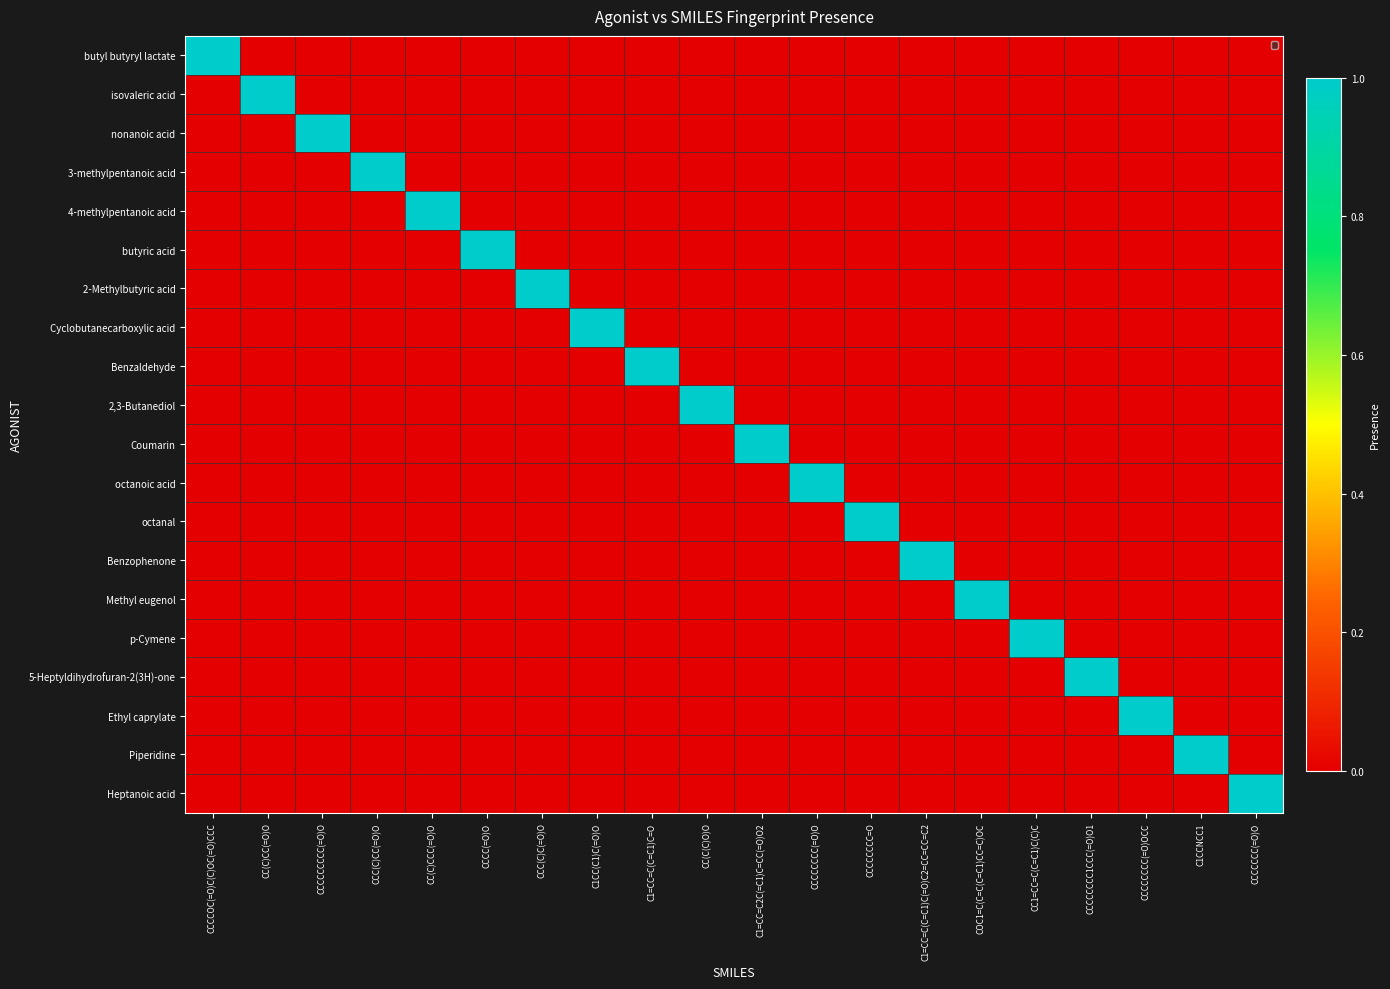

Reading left to right, transcribe all the data shown in this chart.

butyl butyryl lactate: CCCCOC(=O)C(C)OC(=O)CCC=1	CC(C)CC(=O)O=0	CCCCCCCCC(=O)O=0	CCC(C)CC(=O)O=0	CC(C)CCC(=O)O=0	CCCC(=O)O=0	CCC(C)C(=O)O=0	C1CC(C1)C(=O)O=0	C1=CC=C(C=C1)C=O=0	CC(C(C)O)O=0	C1=CC=C2C(=C1)C=CC(=O)O2=0	CCCCCCCC(=O)O=0	CCCCCCCC=O=0	C1=CC=C(C=C1)C(=O)C2=CC=CC=C2=0	COC1=C(C=C(C=C1)CC=C)OC=0	CC1=CC=C(C=C1)C(C)C=0	CCCCCCCC1CCC(=O)O1=0	CCCCCCCC(=O)OCC=0	C1CCNCC1=0	CCCCCCC(=O)O=0
isovaleric acid: CCCCOC(=O)C(C)OC(=O)CCC=0	CC(C)CC(=O)O=1	CCCCCCCCC(=O)O=0	CCC(C)CC(=O)O=0	CC(C)CCC(=O)O=0	CCCC(=O)O=0	CCC(C)C(=O)O=0	C1CC(C1)C(=O)O=0	C1=CC=C(C=C1)C=O=0	CC(C(C)O)O=0	C1=CC=C2C(=C1)C=CC(=O)O2=0	CCCCCCCC(=O)O=0	CCCCCCCC=O=0	C1=CC=C(C=C1)C(=O)C2=CC=CC=C2=0	COC1=C(C=C(C=C1)CC=C)OC=0	CC1=CC=C(C=C1)C(C)C=0	CCCCCCCC1CCC(=O)O1=0	CCCCCCCC(=O)OCC=0	C1CCNCC1=0	CCCCCCC(=O)O=0
nonanoic acid: CCCCOC(=O)C(C)OC(=O)CCC=0	CC(C)CC(=O)O=0	CCCCCCCCC(=O)O=1	CCC(C)CC(=O)O=0	CC(C)CCC(=O)O=0	CCCC(=O)O=0	CCC(C)C(=O)O=0	C1CC(C1)C(=O)O=0	C1=CC=C(C=C1)C=O=0	CC(C(C)O)O=0	C1=CC=C2C(=C1)C=CC(=O)O2=0	CCCCCCCC(=O)O=0	CCCCCCCC=O=0	C1=CC=C(C=C1)C(=O)C2=CC=CC=C2=0	COC1=C(C=C(C=C1)CC=C)OC=0	CC1=CC=C(C=C1)C(C)C=0	CCCCCCCC1CCC(=O)O1=0	CCCCCCCC(=O)OCC=0	C1CCNCC1=0	CCCCCCC(=O)O=0
3-methylpentanoic acid: CCCCOC(=O)C(C)OC(=O)CCC=0	CC(C)CC(=O)O=0	CCCCCCCCC(=O)O=0	CCC(C)CC(=O)O=1	CC(C)CCC(=O)O=0	CCCC(=O)O=0	CCC(C)C(=O)O=0	C1CC(C1)C(=O)O=0	C1=CC=C(C=C1)C=O=0	CC(C(C)O)O=0	C1=CC=C2C(=C1)C=CC(=O)O2=0	CCCCCCCC(=O)O=0	CCCCCCCC=O=0	C1=CC=C(C=C1)C(=O)C2=CC=CC=C2=0	COC1=C(C=C(C=C1)CC=C)OC=0	CC1=CC=C(C=C1)C(C)C=0	CCCCCCCC1CCC(=O)O1=0	CCCCCCCC(=O)OCC=0	C1CCNCC1=0	CCCCCCC(=O)O=0
4-methylpentanoic acid: CCCCOC(=O)C(C)OC(=O)CCC=0	CC(C)CC(=O)O=0	CCCCCCCCC(=O)O=0	CCC(C)CC(=O)O=0	CC(C)CCC(=O)O=1	CCCC(=O)O=0	CCC(C)C(=O)O=0	C1CC(C1)C(=O)O=0	C1=CC=C(C=C1)C=O=0	CC(C(C)O)O=0	C1=CC=C2C(=C1)C=CC(=O)O2=0	CCCCCCCC(=O)O=0	CCCCCCCC=O=0	C1=CC=C(C=C1)C(=O)C2=CC=CC=C2=0	COC1=C(C=C(C=C1)CC=C)OC=0	CC1=CC=C(C=C1)C(C)C=0	CCCCCCCC1CCC(=O)O1=0	CCCCCCCC(=O)OCC=0	C1CCNCC1=0	CCCCCCC(=O)O=0
butyric acid: CCCCOC(=O)C(C)OC(=O)CCC=0	CC(C)CC(=O)O=0	CCCCCCCCC(=O)O=0	CCC(C)CC(=O)O=0	CC(C)CCC(=O)O=0	CCCC(=O)O=1	CCC(C)C(=O)O=0	C1CC(C1)C(=O)O=0	C1=CC=C(C=C1)C=O=0	CC(C(C)O)O=0	C1=CC=C2C(=C1)C=CC(=O)O2=0	CCCCCCCC(=O)O=0	CCCCCCCC=O=0	C1=CC=C(C=C1)C(=O)C2=CC=CC=C2=0	COC1=C(C=C(C=C1)CC=C)OC=0	CC1=CC=C(C=C1)C(C)C=0	CCCCCCCC1CCC(=O)O1=0	CCCCCCCC(=O)OCC=0	C1CCNCC1=0	CCCCCCC(=O)O=0
2-Methylbutyric acid: CCCCOC(=O)C(C)OC(=O)CCC=0	CC(C)CC(=O)O=0	CCCCCCCCC(=O)O=0	CCC(C)CC(=O)O=0	CC(C)CCC(=O)O=0	CCCC(=O)O=0	CCC(C)C(=O)O=1	C1CC(C1)C(=O)O=0	C1=CC=C(C=C1)C=O=0	CC(C(C)O)O=0	C1=CC=C2C(=C1)C=CC(=O)O2=0	CCCCCCCC(=O)O=0	CCCCCCCC=O=0	C1=CC=C(C=C1)C(=O)C2=CC=CC=C2=0	COC1=C(C=C(C=C1)CC=C)OC=0	CC1=CC=C(C=C1)C(C)C=0	CCCCCCCC1CCC(=O)O1=0	CCCCCCCC(=O)OCC=0	C1CCNCC1=0	CCCCCCC(=O)O=0
Cyclobutanecarboxylic acid: CCCCOC(=O)C(C)OC(=O)CCC=0	CC(C)CC(=O)O=0	CCCCCCCCC(=O)O=0	CCC(C)CC(=O)O=0	CC(C)CCC(=O)O=0	CCCC(=O)O=0	CCC(C)C(=O)O=0	C1CC(C1)C(=O)O=1	C1=CC=C(C=C1)C=O=0	CC(C(C)O)O=0	C1=CC=C2C(=C1)C=CC(=O)O2=0	CCCCCCCC(=O)O=0	CCCCCCCC=O=0	C1=CC=C(C=C1)C(=O)C2=CC=CC=C2=0	COC1=C(C=C(C=C1)CC=C)OC=0	CC1=CC=C(C=C1)C(C)C=0	CCCCCCCC1CCC(=O)O1=0	CCCCCCCC(=O)OCC=0	C1CCNCC1=0	CCCCCCC(=O)O=0
Benzaldehyde: CCCCOC(=O)C(C)OC(=O)CCC=0	CC(C)CC(=O)O=0	CCCCCCCCC(=O)O=0	CCC(C)CC(=O)O=0	CC(C)CCC(=O)O=0	CCCC(=O)O=0	CCC(C)C(=O)O=0	C1CC(C1)C(=O)O=0	C1=CC=C(C=C1)C=O=1	CC(C(C)O)O=0	C1=CC=C2C(=C1)C=CC(=O)O2=0	CCCCCCCC(=O)O=0	CCCCCCCC=O=0	C1=CC=C(C=C1)C(=O)C2=CC=CC=C2=0	COC1=C(C=C(C=C1)CC=C)OC=0	CC1=CC=C(C=C1)C(C)C=0	CCCCCCCC1CCC(=O)O1=0	CCCCCCCC(=O)OCC=0	C1CCNCC1=0	CCCCCCC(=O)O=0
2,3-Butanediol: CCCCOC(=O)C(C)OC(=O)CCC=0	CC(C)CC(=O)O=0	CCCCCCCCC(=O)O=0	CCC(C)CC(=O)O=0	CC(C)CCC(=O)O=0	CCCC(=O)O=0	CCC(C)C(=O)O=0	C1CC(C1)C(=O)O=0	C1=CC=C(C=C1)C=O=0	CC(C(C)O)O=1	C1=CC=C2C(=C1)C=CC(=O)O2=0	CCCCCCCC(=O)O=0	CCCCCCCC=O=0	C1=CC=C(C=C1)C(=O)C2=CC=CC=C2=0	COC1=C(C=C(C=C1)CC=C)OC=0	CC1=CC=C(C=C1)C(C)C=0	CCCCCCCC1CCC(=O)O1=0	CCCCCCCC(=O)OCC=0	C1CCNCC1=0	CCCCCCC(=O)O=0
Coumarin: CCCCOC(=O)C(C)OC(=O)CCC=0	CC(C)CC(=O)O=0	CCCCCCCCC(=O)O=0	CCC(C)CC(=O)O=0	CC(C)CCC(=O)O=0	CCCC(=O)O=0	CCC(C)C(=O)O=0	C1CC(C1)C(=O)O=0	C1=CC=C(C=C1)C=O=0	CC(C(C)O)O=0	C1=CC=C2C(=C1)C=CC(=O)O2=1	CCCCCCCC(=O)O=0	CCCCCCCC=O=0	C1=CC=C(C=C1)C(=O)C2=CC=CC=C2=0	COC1=C(C=C(C=C1)CC=C)OC=0	CC1=CC=C(C=C1)C(C)C=0	CCCCCCCC1CCC(=O)O1=0	CCCCCCCC(=O)OCC=0	C1CCNCC1=0	CCCCCCC(=O)O=0
octanoic acid: CCCCOC(=O)C(C)OC(=O)CCC=0	CC(C)CC(=O)O=0	CCCCCCCCC(=O)O=0	CCC(C)CC(=O)O=0	CC(C)CCC(=O)O=0	CCCC(=O)O=0	CCC(C)C(=O)O=0	C1CC(C1)C(=O)O=0	C1=CC=C(C=C1)C=O=0	CC(C(C)O)O=0	C1=CC=C2C(=C1)C=CC(=O)O2=0	CCCCCCCC(=O)O=1	CCCCCCCC=O=0	C1=CC=C(C=C1)C(=O)C2=CC=CC=C2=0	COC1=C(C=C(C=C1)CC=C)OC=0	CC1=CC=C(C=C1)C(C)C=0	CCCCCCCC1CCC(=O)O1=0	CCCCCCCC(=O)OCC=0	C1CCNCC1=0	CCCCCCC(=O)O=0
octanal: CCCCOC(=O)C(C)OC(=O)CCC=0	CC(C)CC(=O)O=0	CCCCCCCCC(=O)O=0	CCC(C)CC(=O)O=0	CC(C)CCC(=O)O=0	CCCC(=O)O=0	CCC(C)C(=O)O=0	C1CC(C1)C(=O)O=0	C1=CC=C(C=C1)C=O=0	CC(C(C)O)O=0	C1=CC=C2C(=C1)C=CC(=O)O2=0	CCCCCCCC(=O)O=0	CCCCCCCC=O=1	C1=CC=C(C=C1)C(=O)C2=CC=CC=C2=0	COC1=C(C=C(C=C1)CC=C)OC=0	CC1=CC=C(C=C1)C(C)C=0	CCCCCCCC1CCC(=O)O1=0	CCCCCCCC(=O)OCC=0	C1CCNCC1=0	CCCCCCC(=O)O=0
Benzophenone: CCCCOC(=O)C(C)OC(=O)CCC=0	CC(C)CC(=O)O=0	CCCCCCCCC(=O)O=0	CCC(C)CC(=O)O=0	CC(C)CCC(=O)O=0	CCCC(=O)O=0	CCC(C)C(=O)O=0	C1CC(C1)C(=O)O=0	C1=CC=C(C=C1)C=O=0	CC(C(C)O)O=0	C1=CC=C2C(=C1)C=CC(=O)O2=0	CCCCCCCC(=O)O=0	CCCCCCCC=O=0	C1=CC=C(C=C1)C(=O)C2=CC=CC=C2=1	COC1=C(C=C(C=C1)CC=C)OC=0	CC1=CC=C(C=C1)C(C)C=0	CCCCCCCC1CCC(=O)O1=0	CCCCCCCC(=O)OCC=0	C1CCNCC1=0	CCCCCCC(=O)O=0
Methyl eugenol: CCCCOC(=O)C(C)OC(=O)CCC=0	CC(C)CC(=O)O=0	CCCCCCCCC(=O)O=0	CCC(C)CC(=O)O=0	CC(C)CCC(=O)O=0	CCCC(=O)O=0	CCC(C)C(=O)O=0	C1CC(C1)C(=O)O=0	C1=CC=C(C=C1)C=O=0	CC(C(C)O)O=0	C1=CC=C2C(=C1)C=CC(=O)O2=0	CCCCCCCC(=O)O=0	CCCCCCCC=O=0	C1=CC=C(C=C1)C(=O)C2=CC=CC=C2=0	COC1=C(C=C(C=C1)CC=C)OC=1	CC1=CC=C(C=C1)C(C)C=0	CCCCCCCC1CCC(=O)O1=0	CCCCCCCC(=O)OCC=0	C1CCNCC1=0	CCCCCCC(=O)O=0
p-Cymene: CCCCOC(=O)C(C)OC(=O)CCC=0	CC(C)CC(=O)O=0	CCCCCCCCC(=O)O=0	CCC(C)CC(=O)O=0	CC(C)CCC(=O)O=0	CCCC(=O)O=0	CCC(C)C(=O)O=0	C1CC(C1)C(=O)O=0	C1=CC=C(C=C1)C=O=0	CC(C(C)O)O=0	C1=CC=C2C(=C1)C=CC(=O)O2=0	CCCCCCCC(=O)O=0	CCCCCCCC=O=0	C1=CC=C(C=C1)C(=O)C2=CC=CC=C2=0	COC1=C(C=C(C=C1)CC=C)OC=0	CC1=CC=C(C=C1)C(C)C=1	CCCCCCCC1CCC(=O)O1=0	CCCCCCCC(=O)OCC=0	C1CCNCC1=0	CCCCCCC(=O)O=0
5-Heptyldihydrofuran-2(3H)-one: CCCCOC(=O)C(C)OC(=O)CCC=0	CC(C)CC(=O)O=0	CCCCCCCCC(=O)O=0	CCC(C)CC(=O)O=0	CC(C)CCC(=O)O=0	CCCC(=O)O=0	CCC(C)C(=O)O=0	C1CC(C1)C(=O)O=0	C1=CC=C(C=C1)C=O=0	CC(C(C)O)O=0	C1=CC=C2C(=C1)C=CC(=O)O2=0	CCCCCCCC(=O)O=0	CCCCCCCC=O=0	C1=CC=C(C=C1)C(=O)C2=CC=CC=C2=0	COC1=C(C=C(C=C1)CC=C)OC=0	CC1=CC=C(C=C1)C(C)C=0	CCCCCCCC1CCC(=O)O1=1	CCCCCCCC(=O)OCC=0	C1CCNCC1=0	CCCCCCC(=O)O=0
Ethyl caprylate: CCCCOC(=O)C(C)OC(=O)CCC=0	CC(C)CC(=O)O=0	CCCCCCCCC(=O)O=0	CCC(C)CC(=O)O=0	CC(C)CCC(=O)O=0	CCCC(=O)O=0	CCC(C)C(=O)O=0	C1CC(C1)C(=O)O=0	C1=CC=C(C=C1)C=O=0	CC(C(C)O)O=0	C1=CC=C2C(=C1)C=CC(=O)O2=0	CCCCCCCC(=O)O=0	CCCCCCCC=O=0	C1=CC=C(C=C1)C(=O)C2=CC=CC=C2=0	COC1=C(C=C(C=C1)CC=C)OC=0	CC1=CC=C(C=C1)C(C)C=0	CCCCCCCC1CCC(=O)O1=0	CCCCCCCC(=O)OCC=1	C1CCNCC1=0	CCCCCCC(=O)O=0
Piperidine: CCCCOC(=O)C(C)OC(=O)CCC=0	CC(C)CC(=O)O=0	CCCCCCCCC(=O)O=0	CCC(C)CC(=O)O=0	CC(C)CCC(=O)O=0	CCCC(=O)O=0	CCC(C)C(=O)O=0	C1CC(C1)C(=O)O=0	C1=CC=C(C=C1)C=O=0	CC(C(C)O)O=0	C1=CC=C2C(=C1)C=CC(=O)O2=0	CCCCCCCC(=O)O=0	CCCCCCCC=O=0	C1=CC=C(C=C1)C(=O)C2=CC=CC=C2=0	COC1=C(C=C(C=C1)CC=C)OC=0	CC1=CC=C(C=C1)C(C)C=0	CCCCCCCC1CCC(=O)O1=0	CCCCCCCC(=O)OCC=0	C1CCNCC1=1	CCCCCCC(=O)O=0
Heptanoic acid: CCCCOC(=O)C(C)OC(=O)CCC=0	CC(C)CC(=O)O=0	CCCCCCCCC(=O)O=0	CCC(C)CC(=O)O=0	CC(C)CCC(=O)O=0	CCCC(=O)O=0	CCC(C)C(=O)O=0	C1CC(C1)C(=O)O=0	C1=CC=C(C=C1)C=O=0	CC(C(C)O)O=0	C1=CC=C2C(=C1)C=CC(=O)O2=0	CCCCCCCC(=O)O=0	CCCCCCCC=O=0	C1=CC=C(C=C1)C(=O)C2=CC=CC=C2=0	COC1=C(C=C(C=C1)CC=C)OC=0	CC1=CC=C(C=C1)C(C)C=0	CCCCCCCC1CCC(=O)O1=0	CCCCCCCC(=O)OCC=0	C1CCNCC1=0	CCCCCCC(=O)O=1